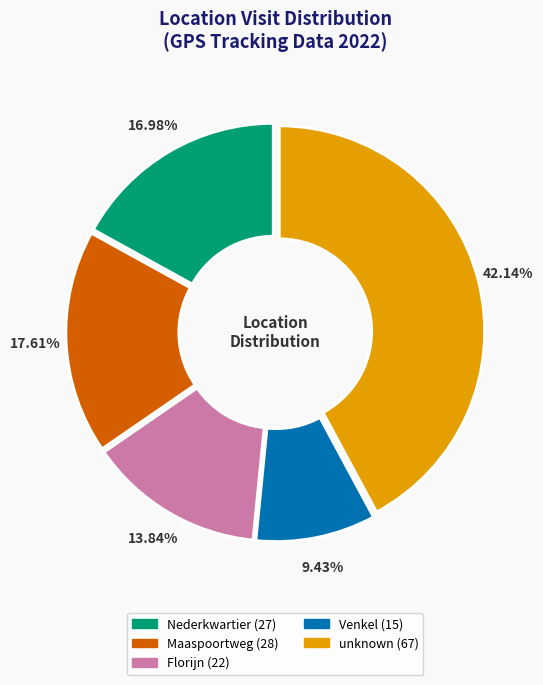

To the nearest percent, what percentage of the pie is Venkel?

9%